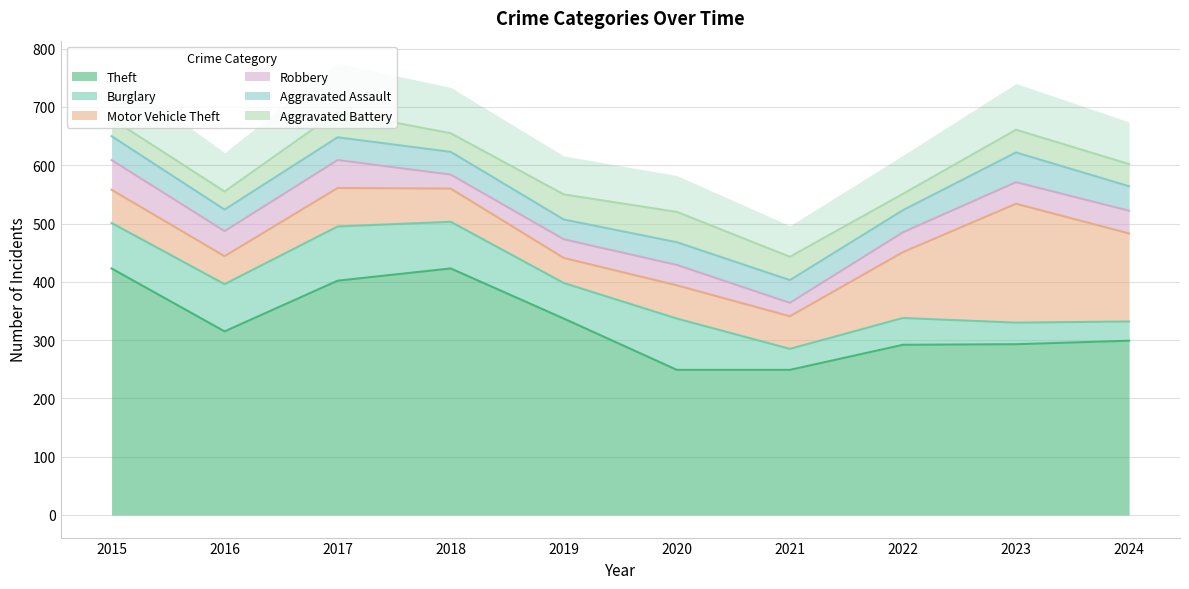

What is the minimum value for Motor Vehicle Theft?

43